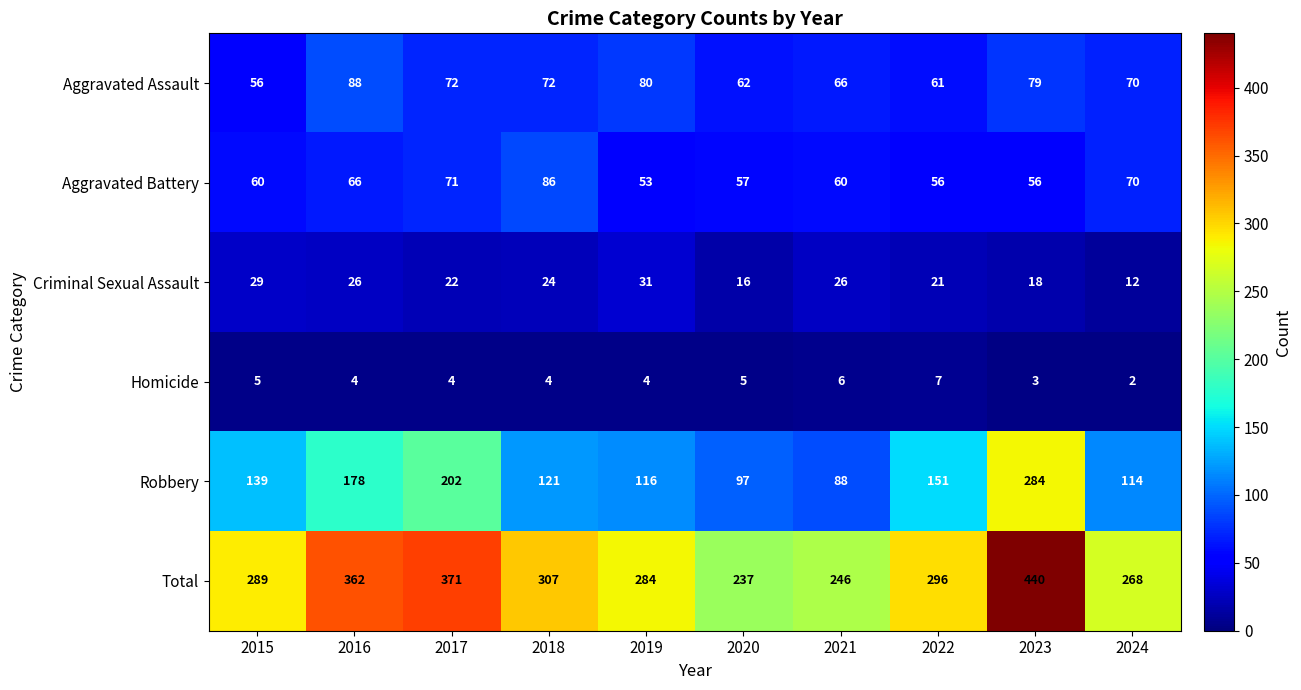

At which category does the chart reach its peak across all series?

2023